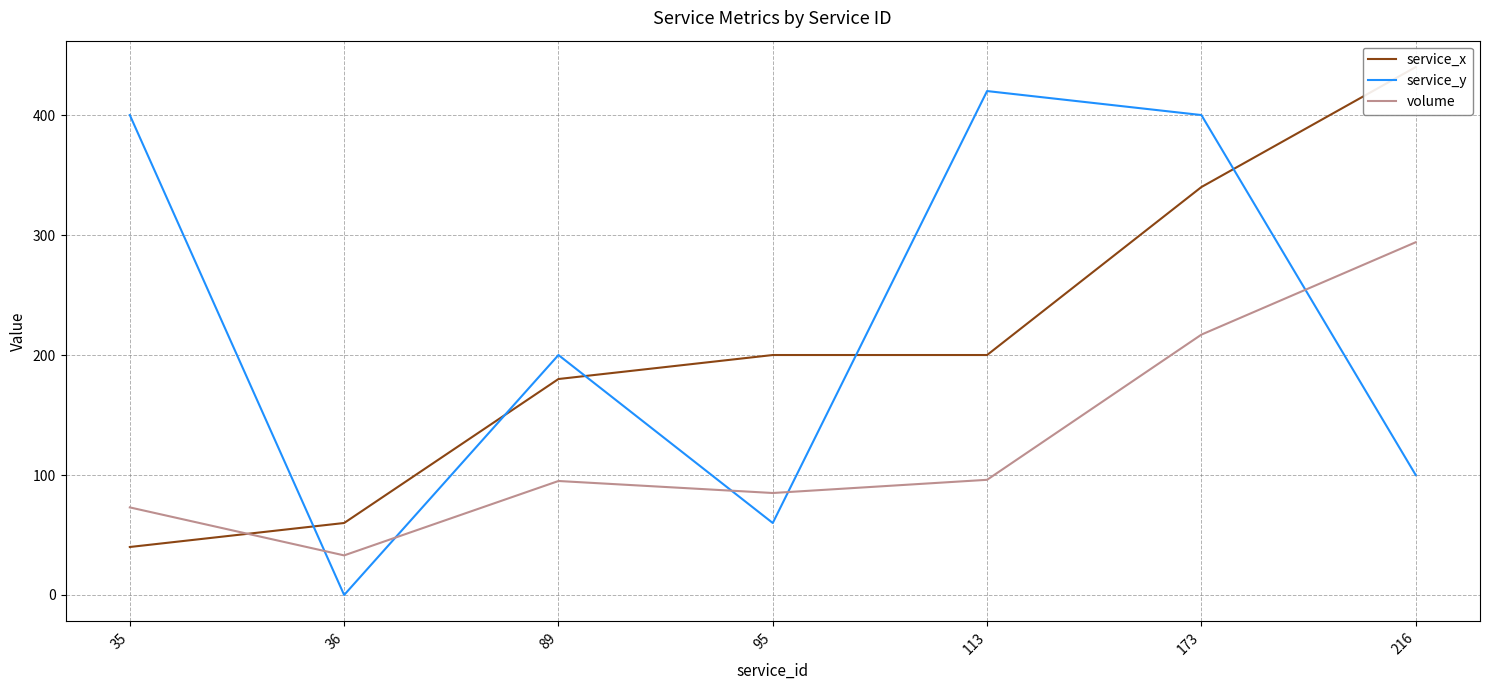

At which label does volume reach its peak?

216